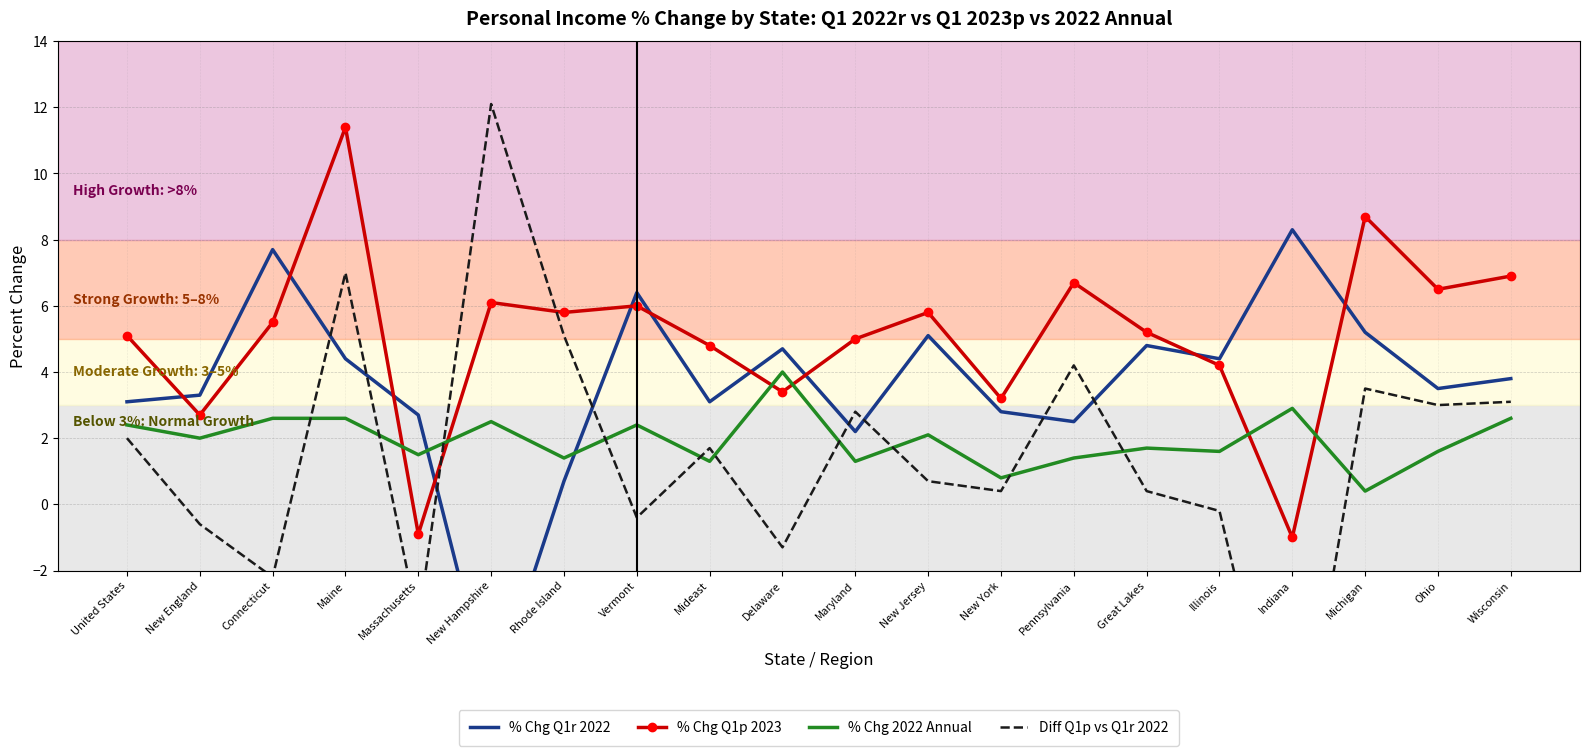

How many lines are shown in the chart?

4